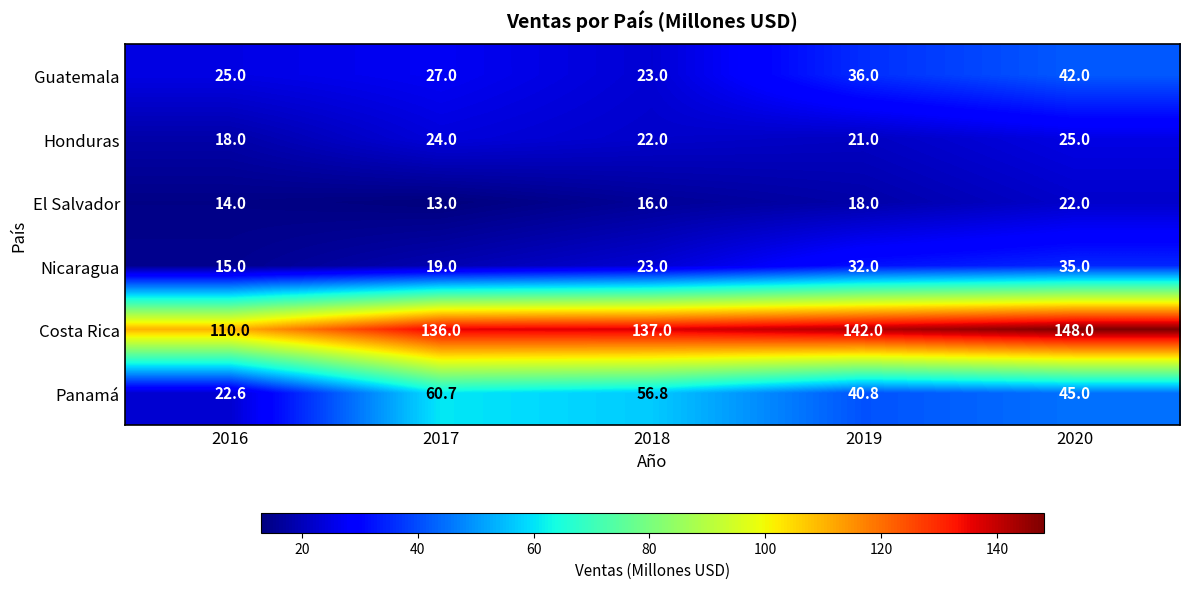

Which series changed the most between 2016 and 2019?

Costa Rica